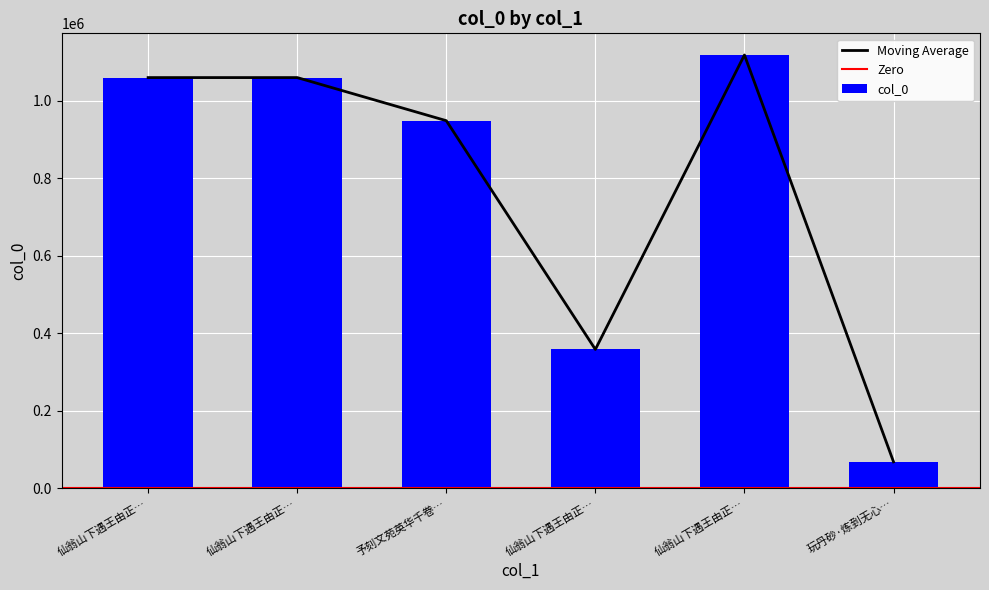

What is the label of the 5th bar from the right?

仙翁山下遇王由正…